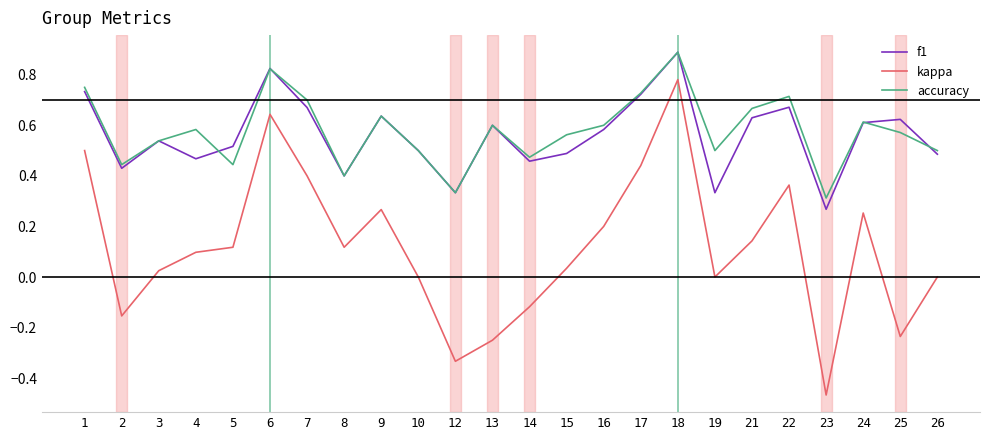

True or false: kappa and accuracy intersect in this chart.

False